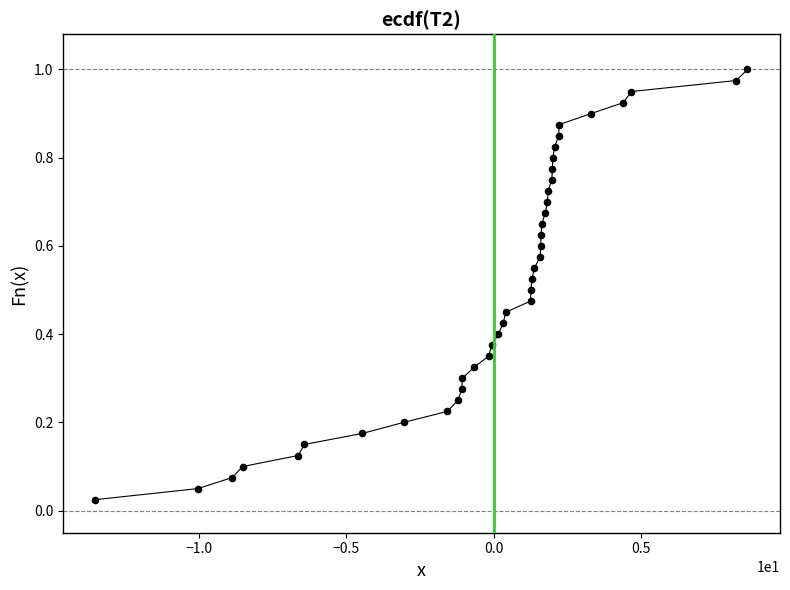

What is the range of X values (max minus min)?

22.1